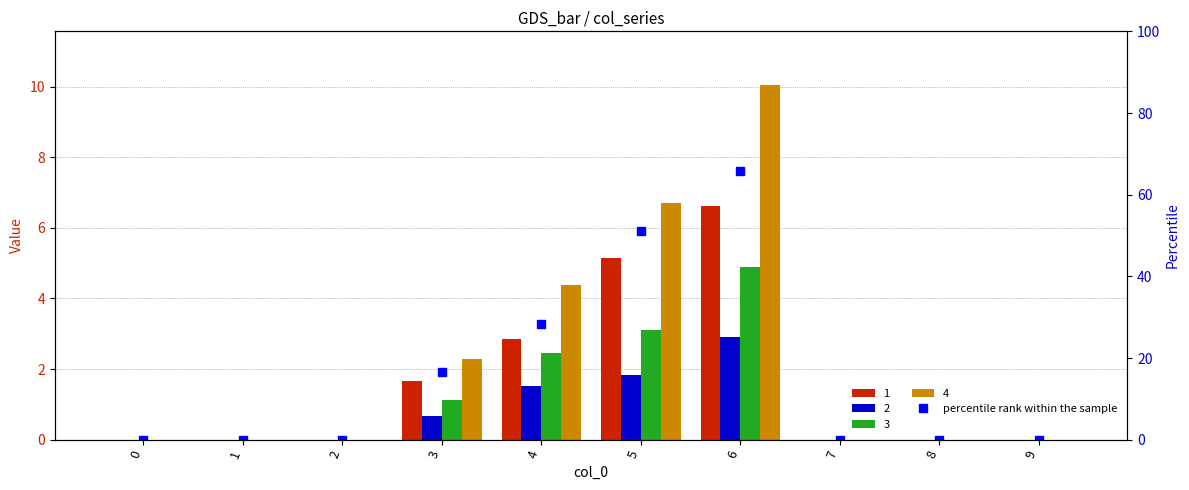

Which category has the highest value across all series?

6